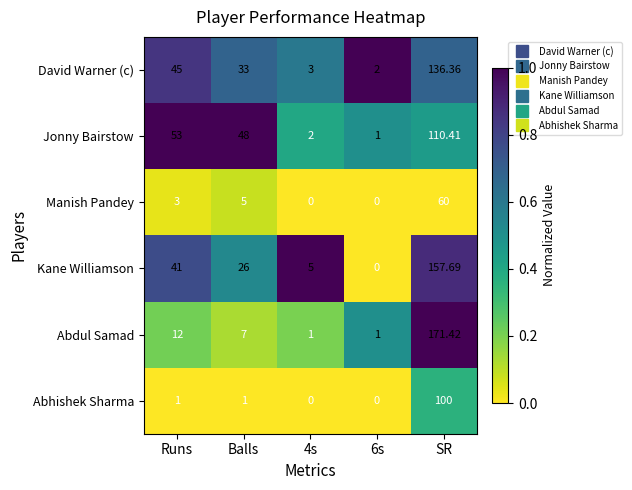

Which series changed the most between 4s and 6s?

Kane Williamson